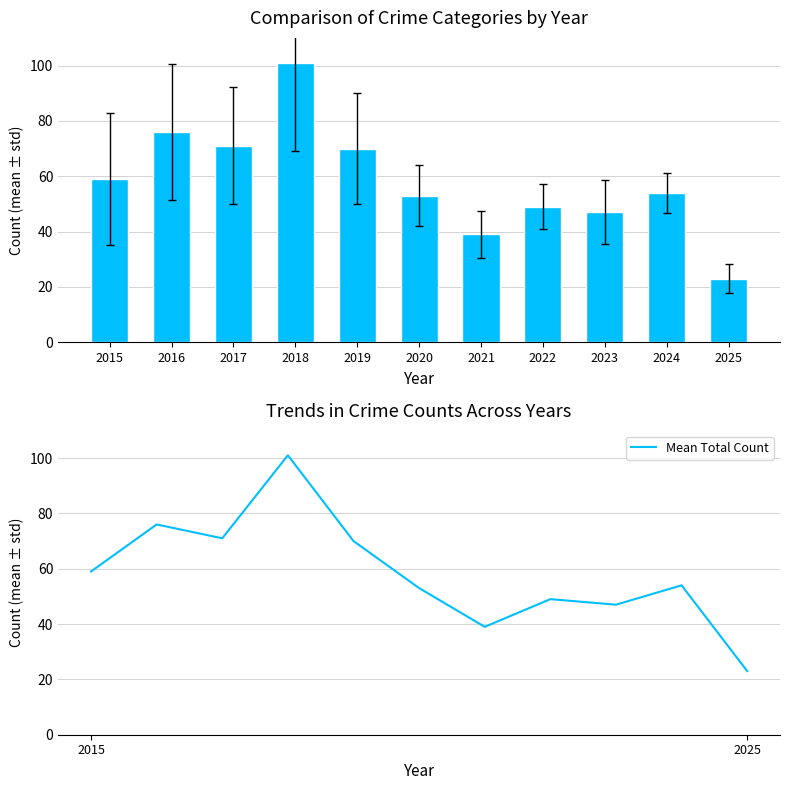

What is the value of the Total Crime Count bar at the 1st from the left?

59